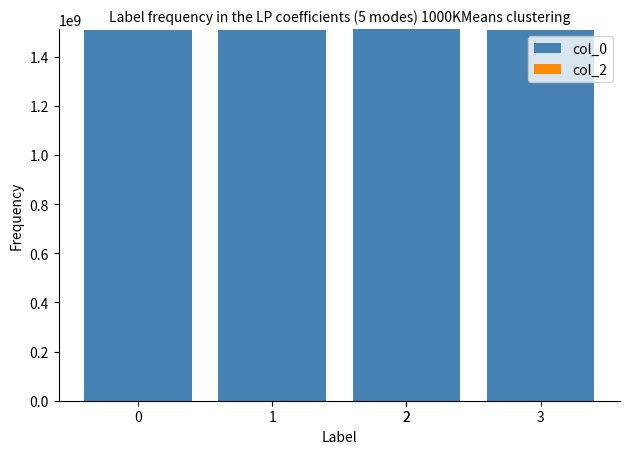

Which series changed the most between 3 and 2?

col_0